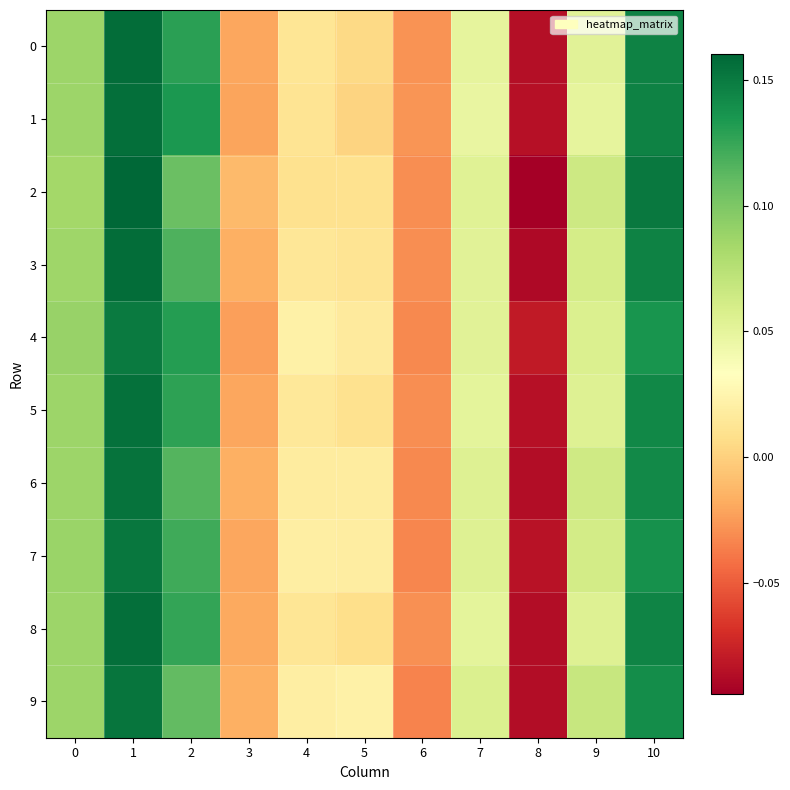

Reading left to right, transcribe all the data shown in this chart.

0: 0=0.1	1=0.2	2=0.1	3=-0.0	4=0.0	5=0.0	6=-0.0	7=0.0	8=-0.1	9=0.1	10=0.1
1: 0=0.1	1=0.2	2=0.1	3=-0.0	4=0.0	5=0.0	6=-0.0	7=0.0	8=-0.1	9=0.0	10=0.1
2: 0=0.1	1=0.2	2=0.1	3=-0.0	4=0.0	5=0.0	6=-0.0	7=0.1	8=-0.1	9=0.1	10=0.2
3: 0=0.1	1=0.2	2=0.1	3=-0.0	4=0.0	5=0.0	6=-0.0	7=0.1	8=-0.1	9=0.1	10=0.1
4: 0=0.1	1=0.1	2=0.1	3=-0.0	4=0.0	5=0.0	6=-0.0	7=0.1	8=-0.1	9=0.1	10=0.1
5: 0=0.1	1=0.2	2=0.1	3=-0.0	4=0.0	5=0.0	6=-0.0	7=0.1	8=-0.1	9=0.1	10=0.1
6: 0=0.1	1=0.2	2=0.1	3=-0.0	4=0.0	5=0.0	6=-0.0	7=0.1	8=-0.1	9=0.1	10=0.1
7: 0=0.1	1=0.2	2=0.1	3=-0.0	4=0.0	5=0.0	6=-0.0	7=0.1	8=-0.1	9=0.1	10=0.1
8: 0=0.1	1=0.2	2=0.1	3=-0.0	4=0.0	5=0.0	6=-0.0	7=0.1	8=-0.1	9=0.1	10=0.1
9: 0=0.1	1=0.2	2=0.1	3=-0.0	4=0.0	5=0.0	6=-0.0	7=0.1	8=-0.1	9=0.1	10=0.1